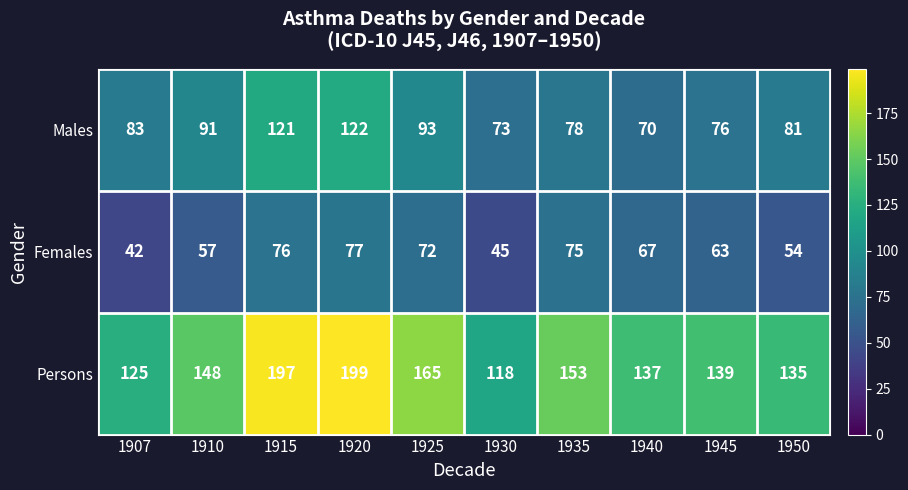

List the series in order of their peak value, lowest first.

Females, Males, Persons